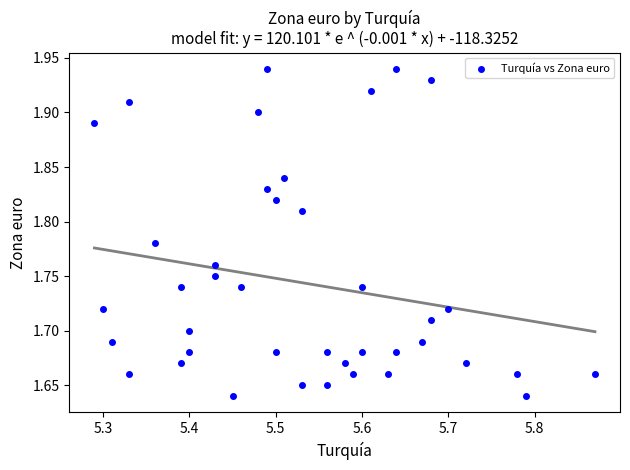

What is the range of X values (max minus min)?

0.6